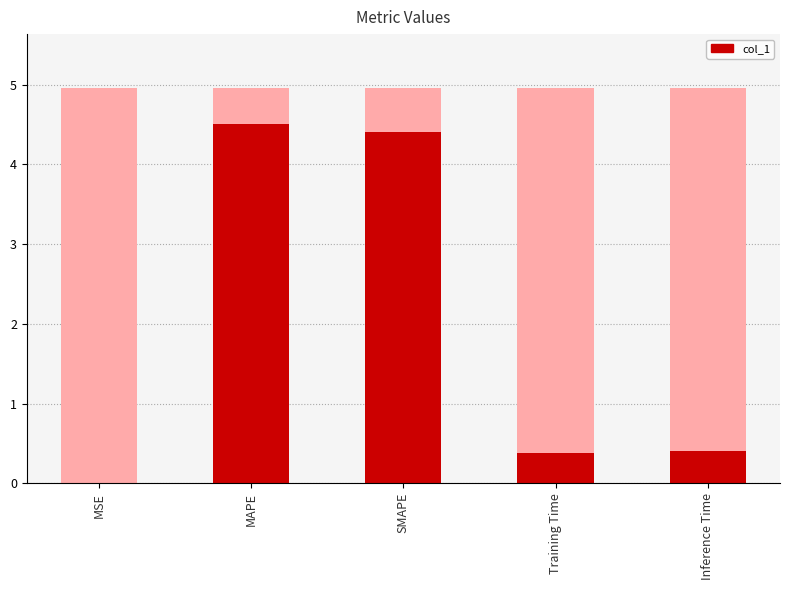

The value at MSE is 0.0. True or false?

False